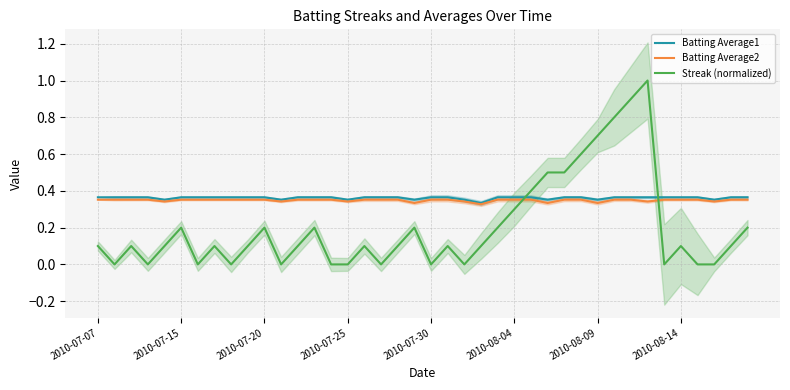

True or false: Batting Average1 and Batting Average2 cross at least once.

False